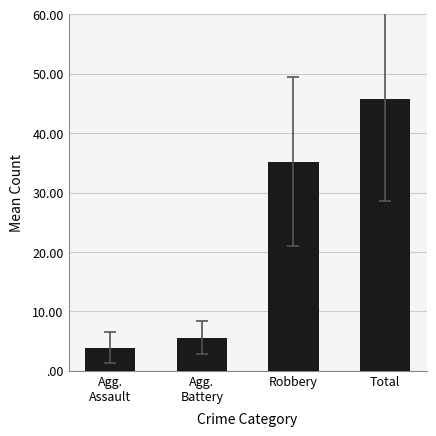

What is the label of the 1st bar from the right?

Total